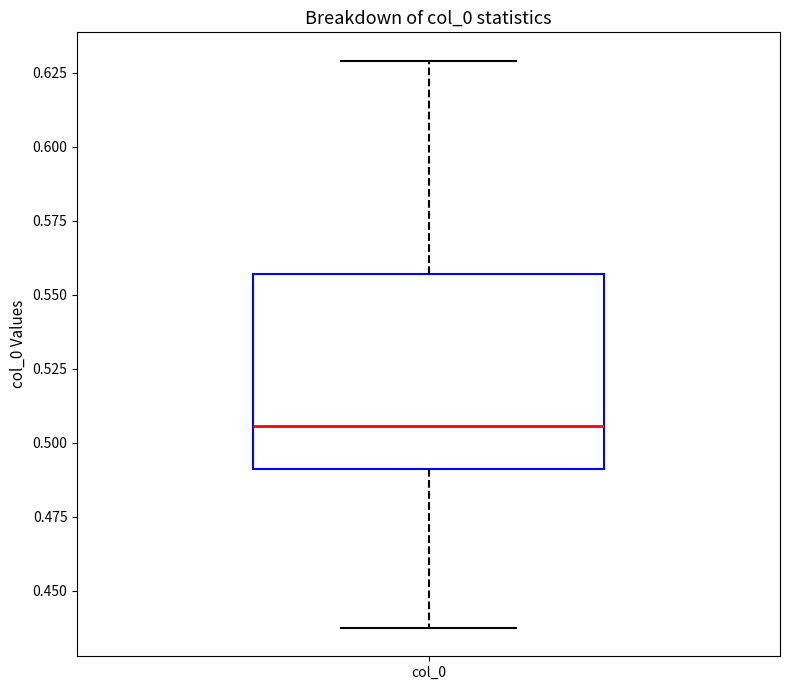

Read this box plot against the y-axis: the position of the median line, the range covered by the box, and the ends of both whiskers. The values are not printed on the chart, so give them approximately, as read against the axis.

median 0.505, box 0.490 to 0.555, whiskers 0.435 to 0.630